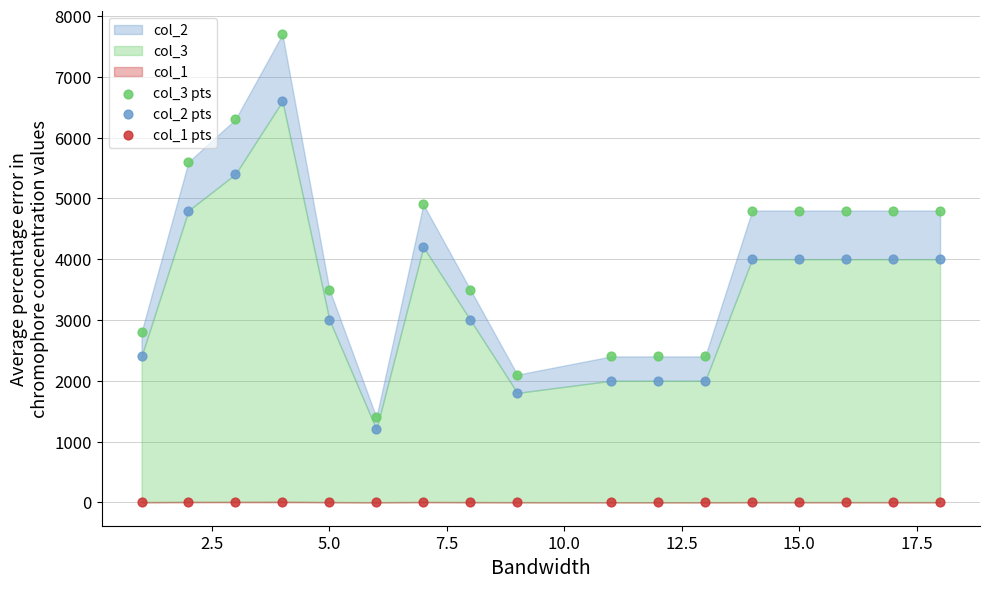

Which series has the largest Y range (max minus min)?

col_3 pts